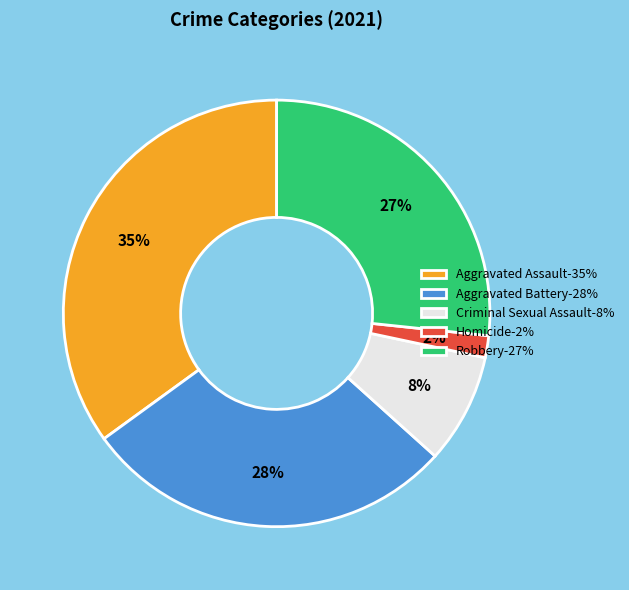

Is the sum of Criminal Sexual Assault-8% and Aggravated Battery-28% greater than half?

No